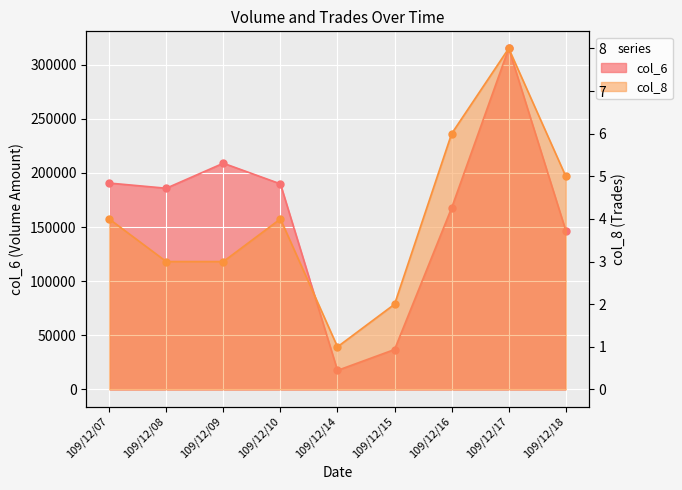

List the series in order of their peak value, highest first.

col_6, col_8